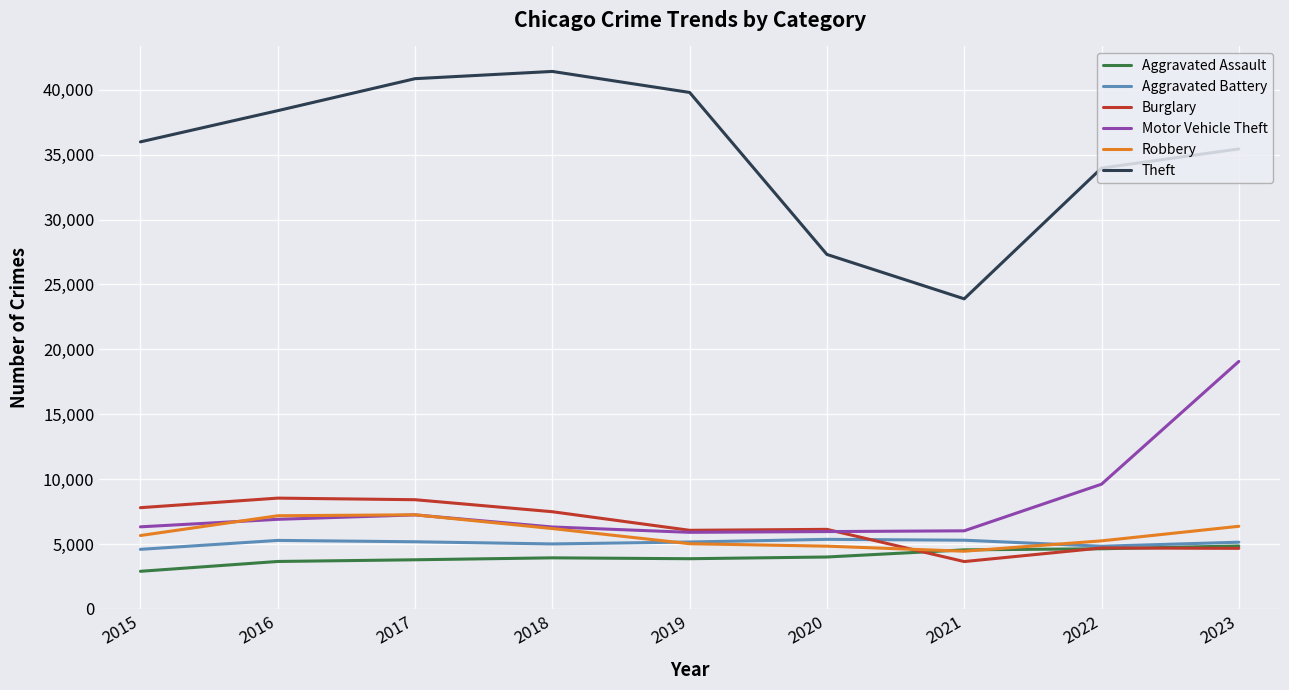

At how many categories does at least one series exceed 11395?

9